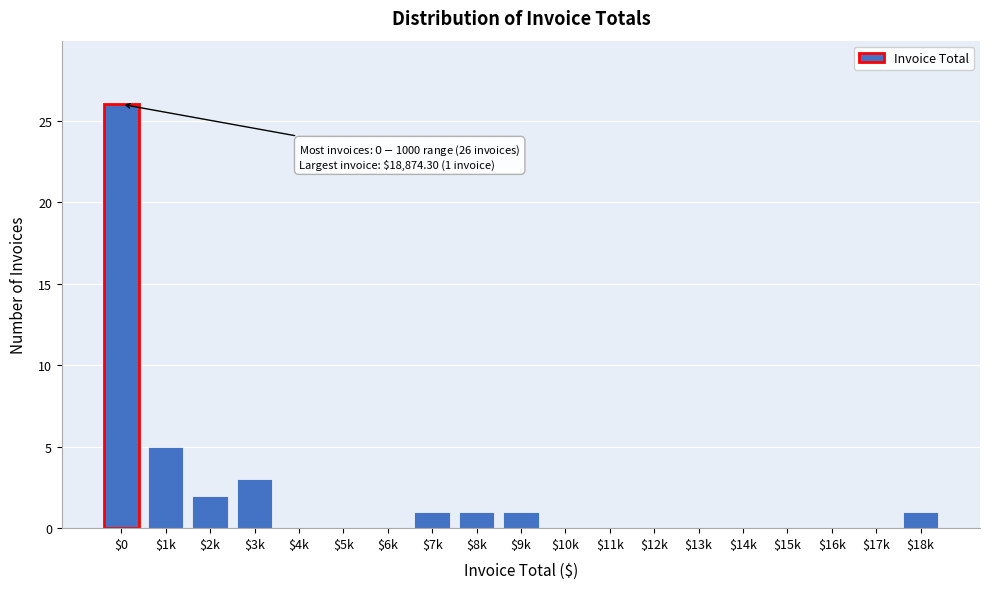

The chart shows a value of 5 at $1k. True or false?

True